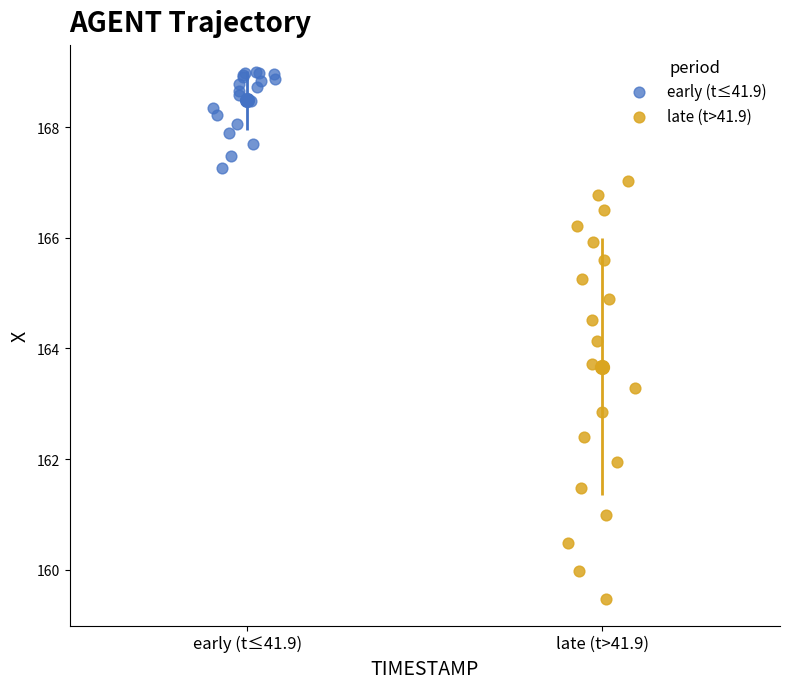

Which series reaches the minimum Y coordinate?

late (t>41.9)